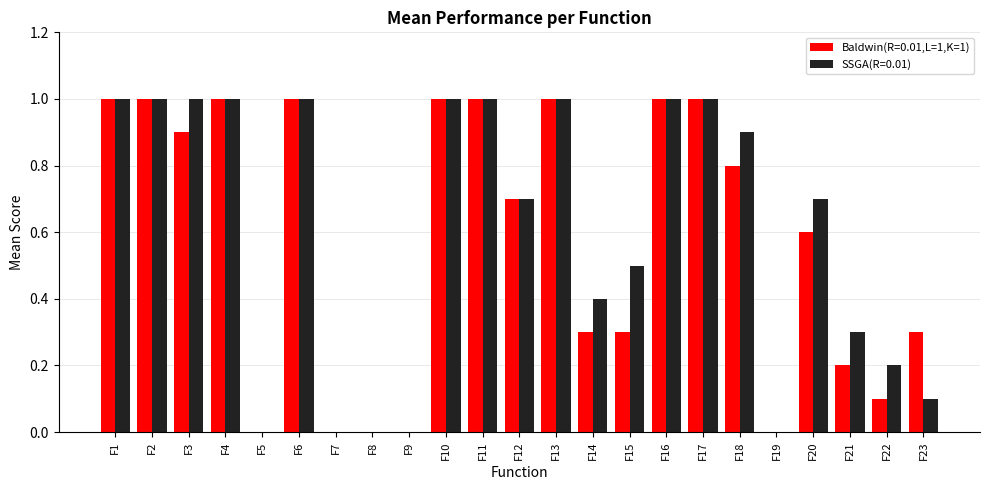

Is the value of SSGA(R=0.01) at F23 greater than the value of Baldwin(R=0.01,L=1,K=1) at F4?

No